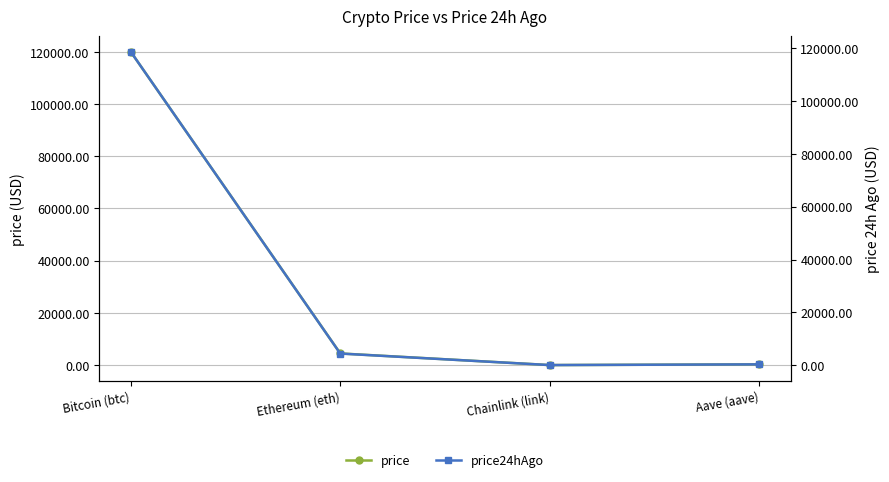

What is the difference between the highest and lowest values at Ethereum (eth)?

91.3